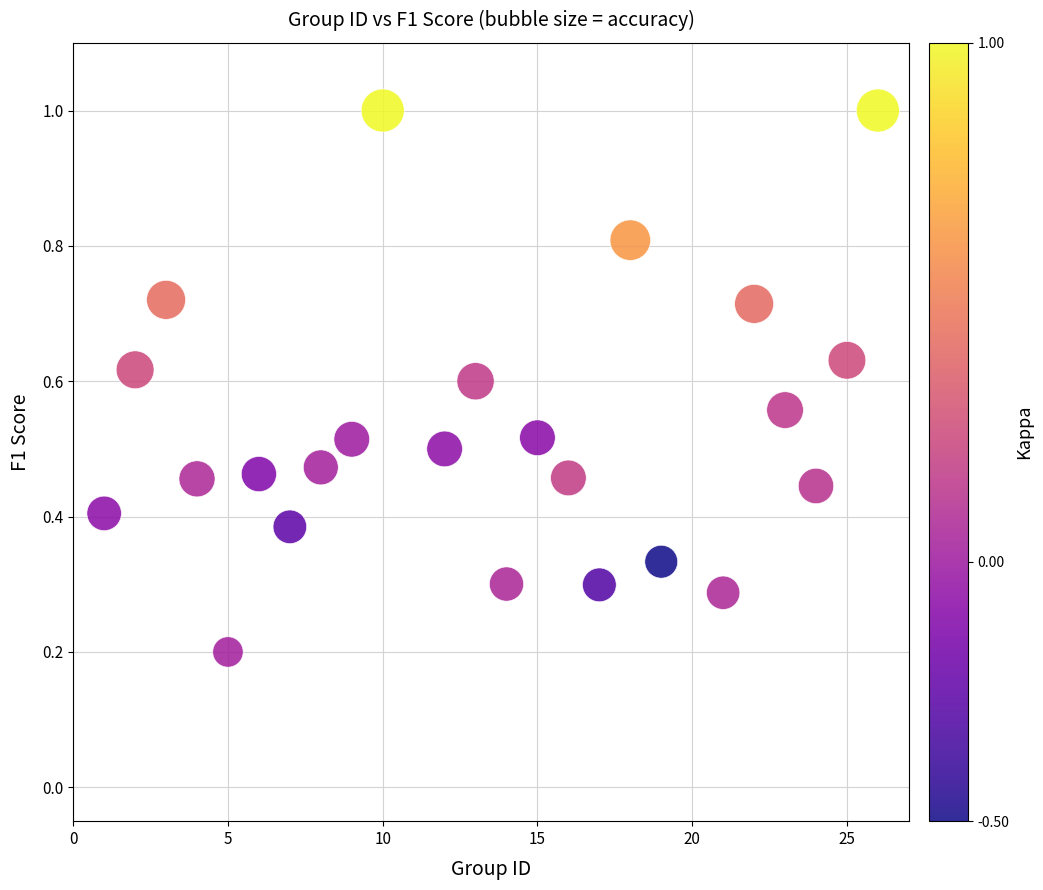

What is the range of Y values (max minus min)?

0.8